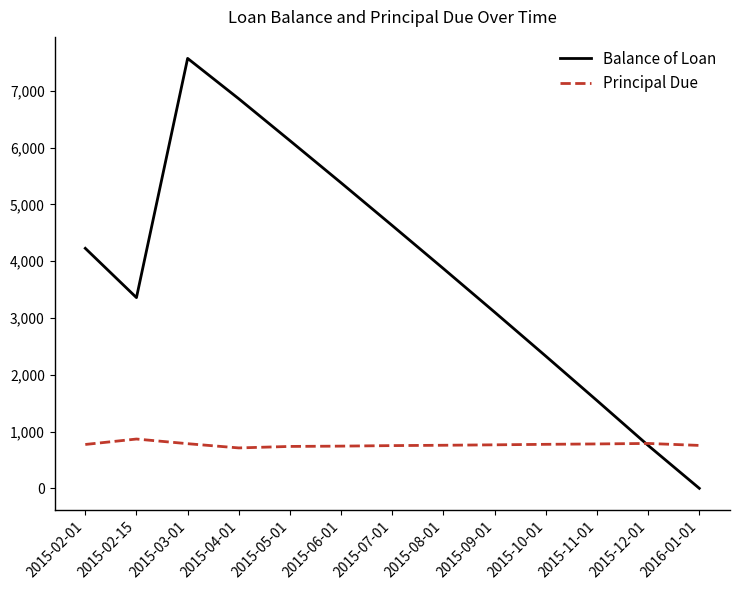

Rank the series at 2015-02-01 from highest to lowest value.

Balance of Loan, Principal Due